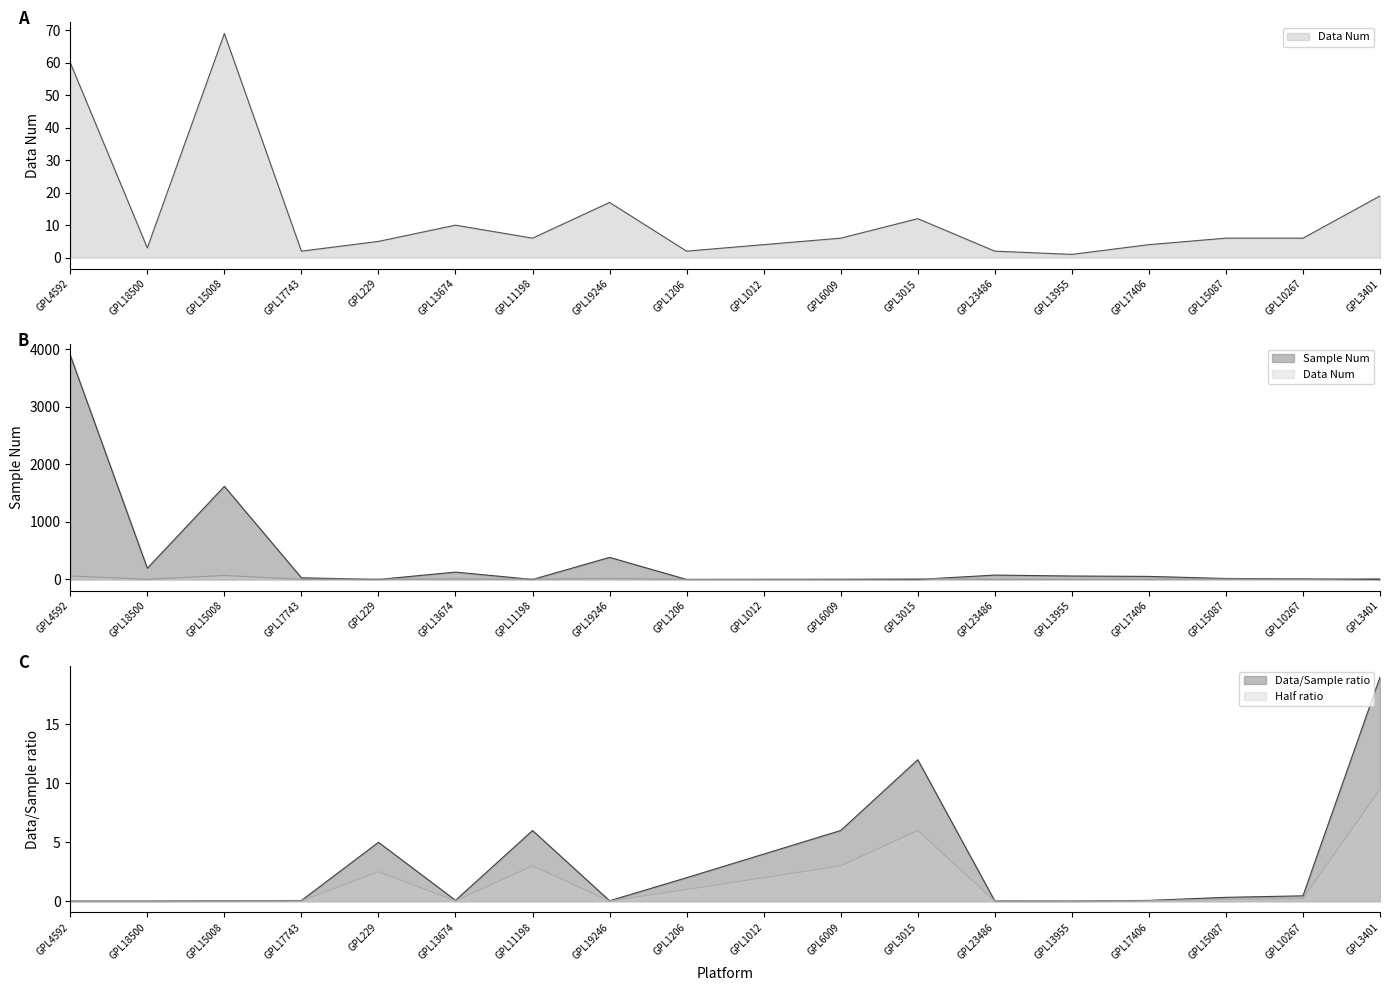

Reading right to left, what are all the values shown in this chart?

Data Num: 19	6	6	4	1	2	12	6	4	2	17	6	10	5	2	69	3	60
Sample Num: 0	12	17	53	60	76	0	0	0	0	384	0	128	0	29	1619	195	3897